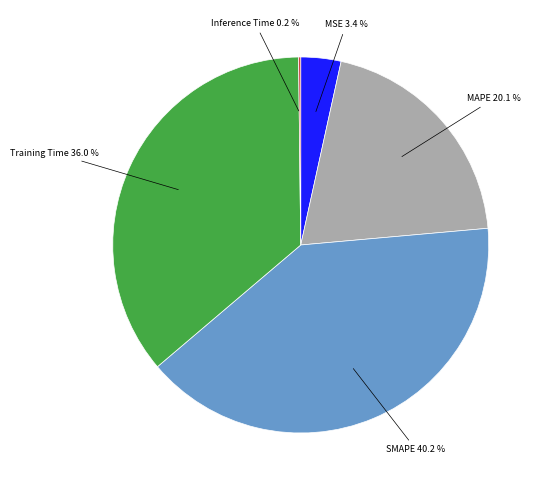

Which slice is the largest?

SMAPE